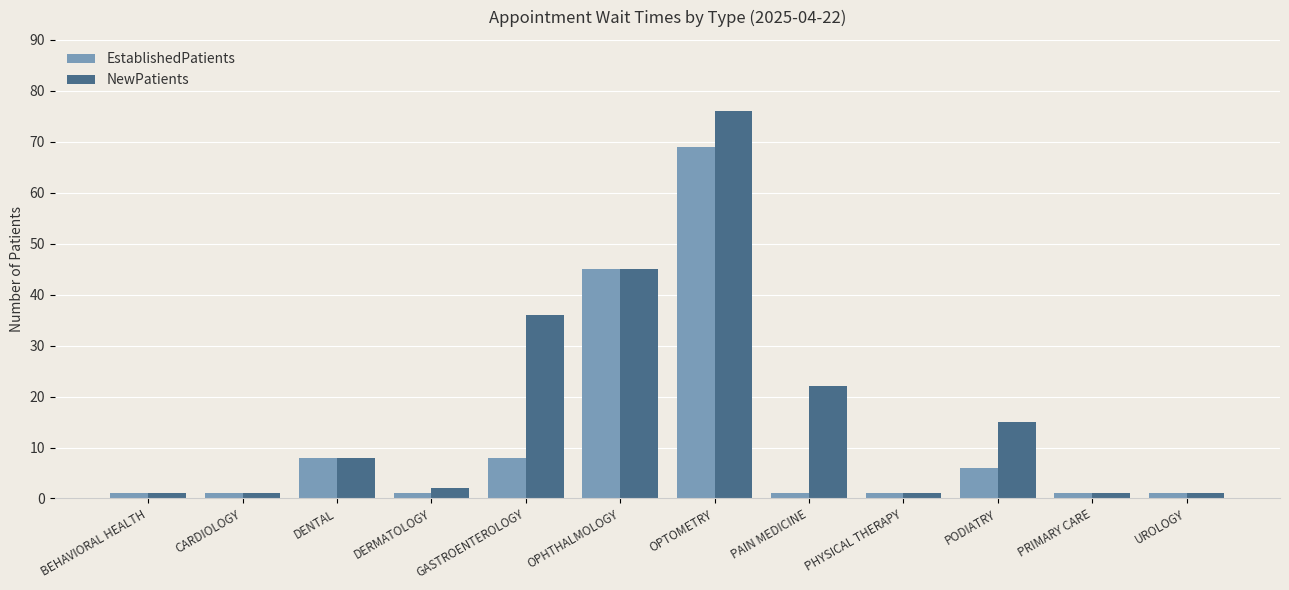

Count the number of data series in this chart.

2